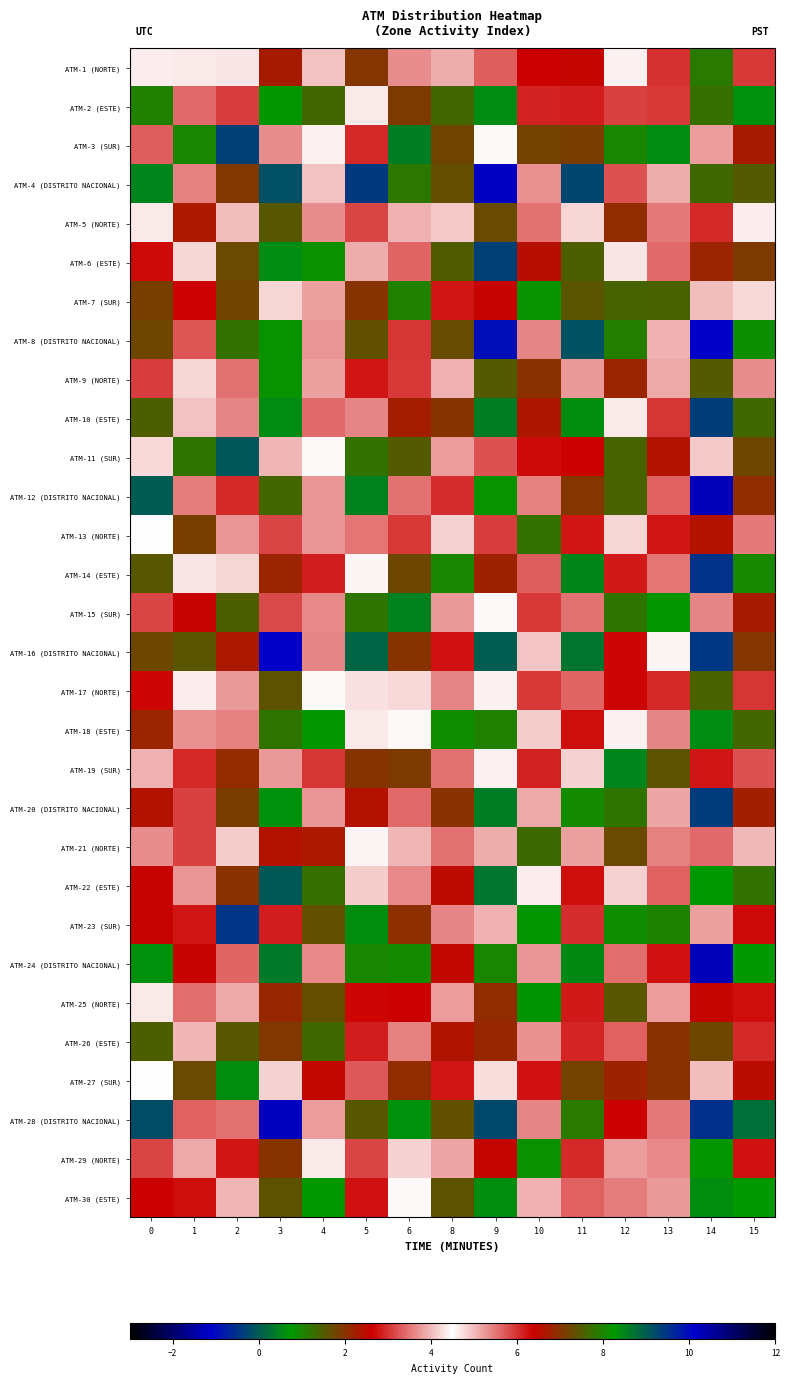

Which label corresponds to the largest value in the chart?

14